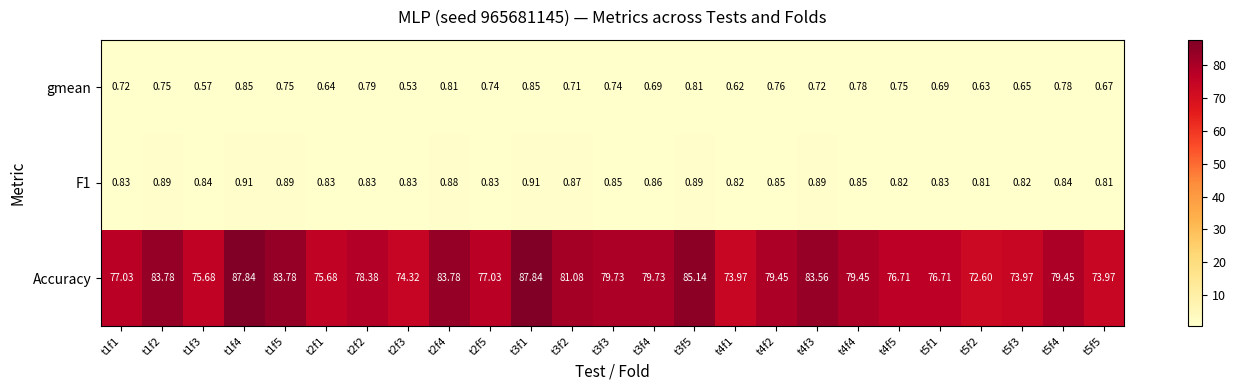

Is the value of Accuracy at t1f4 greater than the value of gmean at t3f5?

Yes